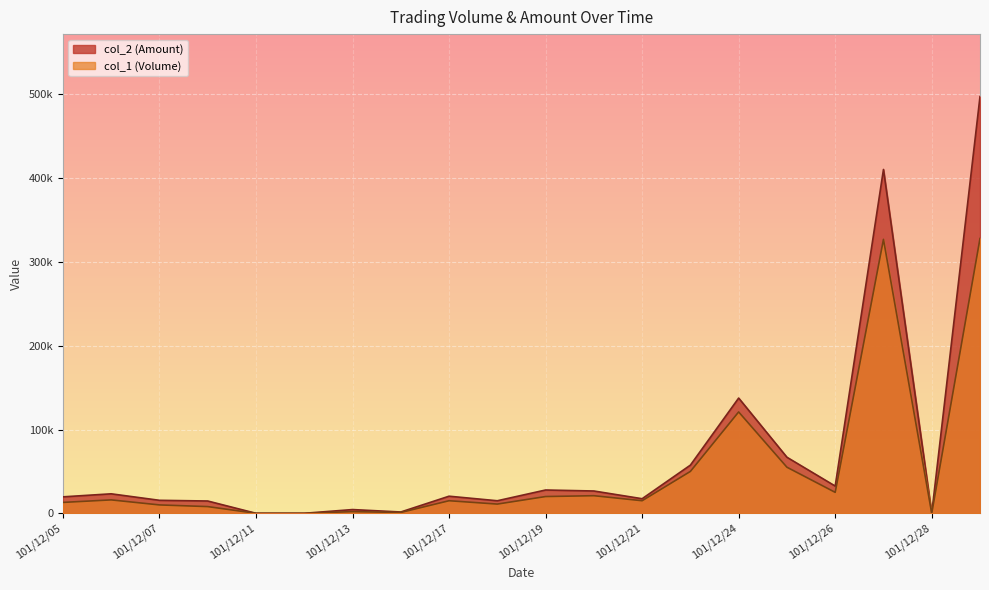

At 101/12/10, list the series in order from largest to smallest.

col_2 (Amount), col_1 (Volume)